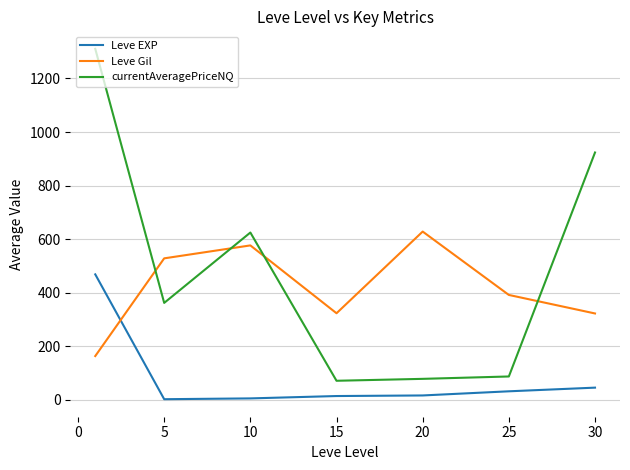

True or false: currentAveragePriceNQ has more than 2 interior local peaks.

False